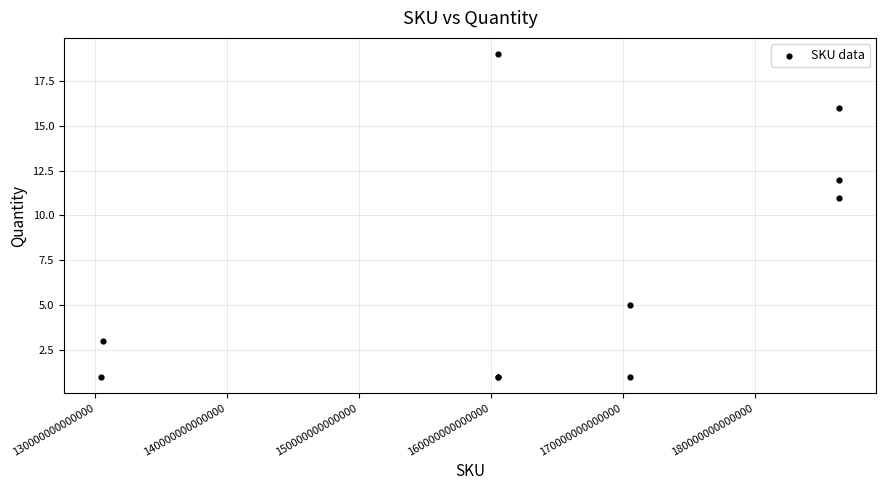

What Y value in the scatter plot is closest to 10?

11